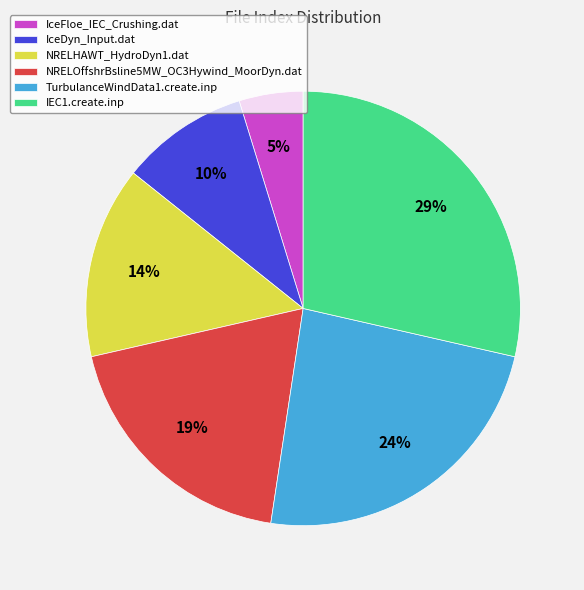

To the nearest percent, what portion does IceFloe_IEC_Crushing.dat represent?

5%